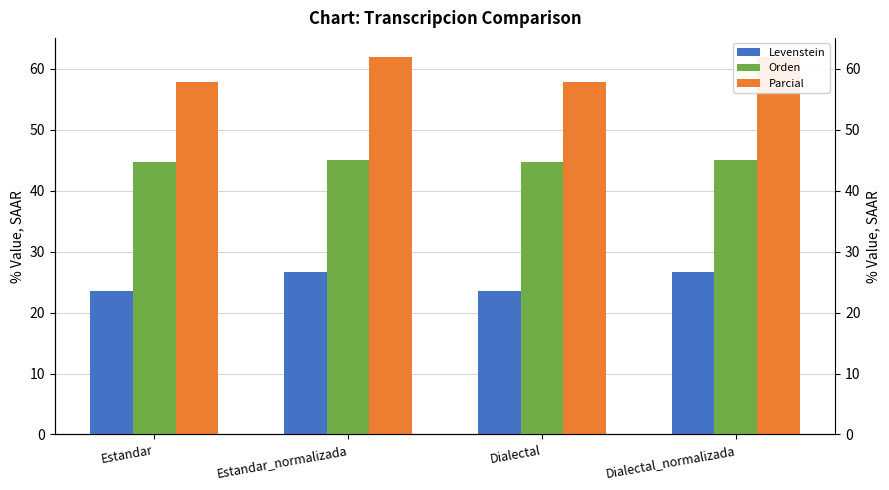

What is the value of the Orden bar at the 1st from the left?

44.7